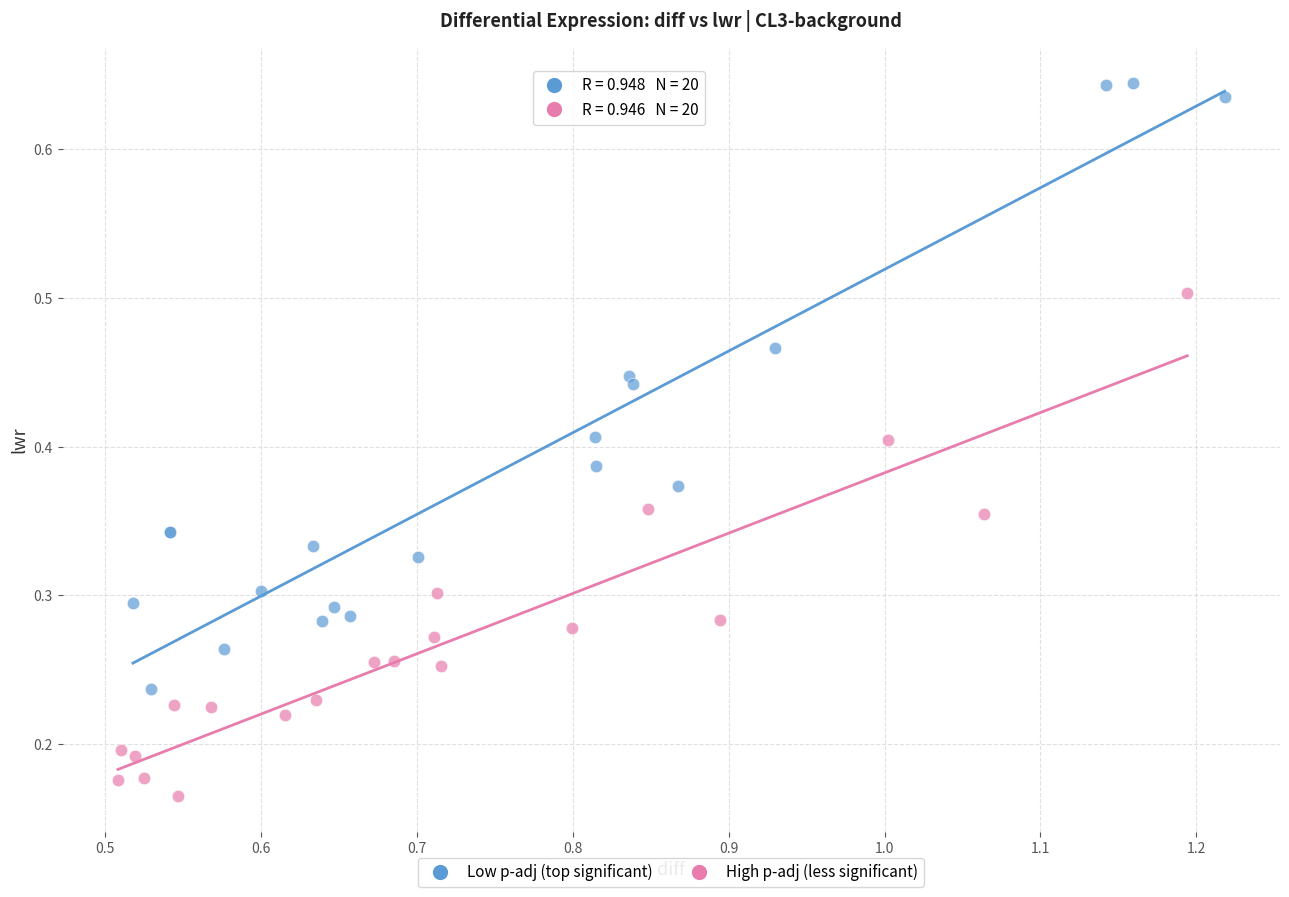

Which series has the largest Y range (max minus min)?

Low p-adj (top significant)